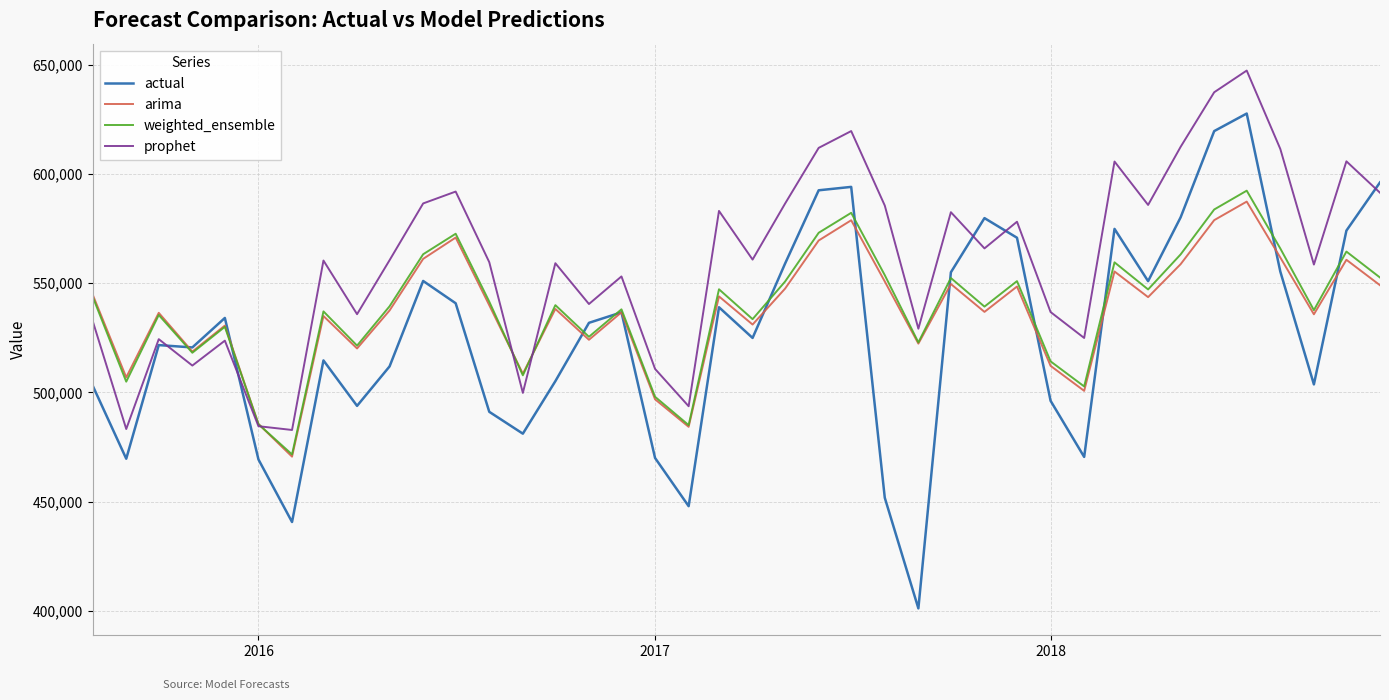

What is the maximum value shown in the chart?

647373.0